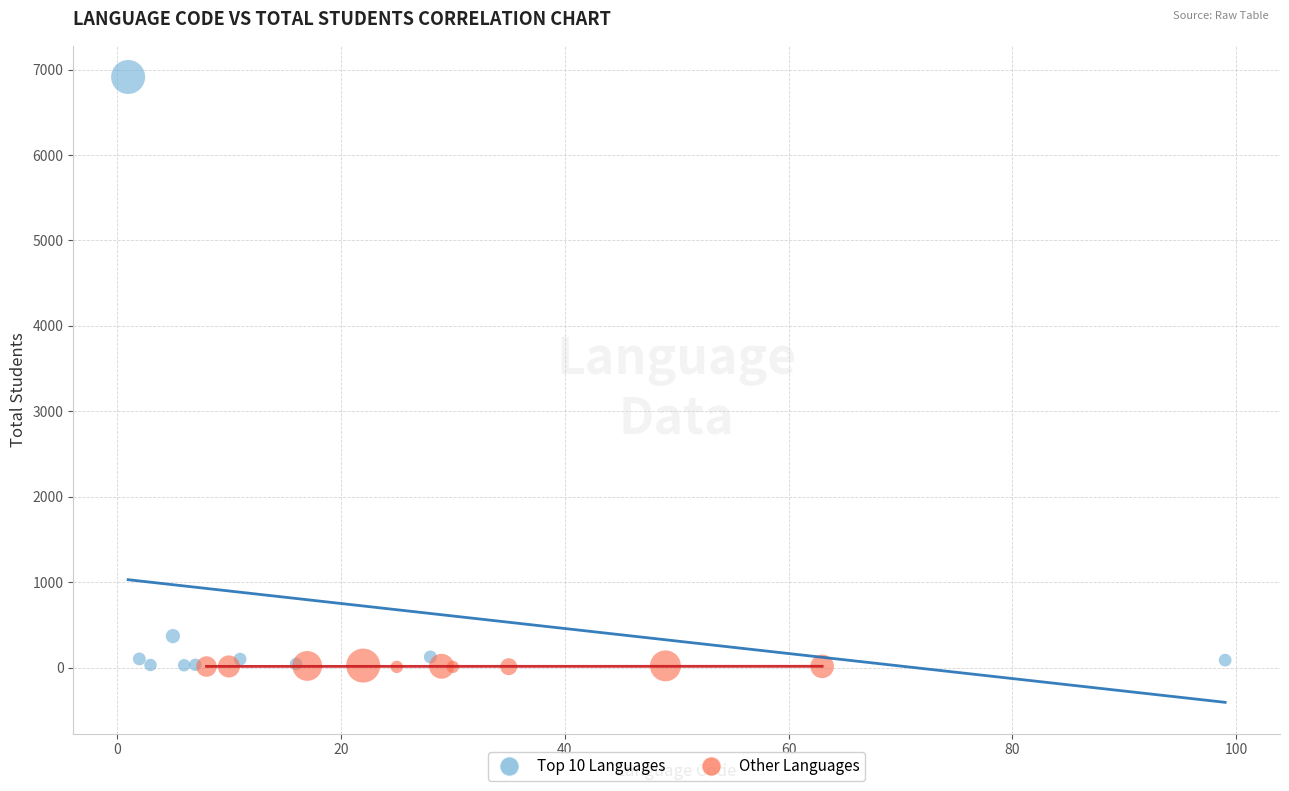

Which series has the largest Y range (max minus min)?

Top 10 Languages